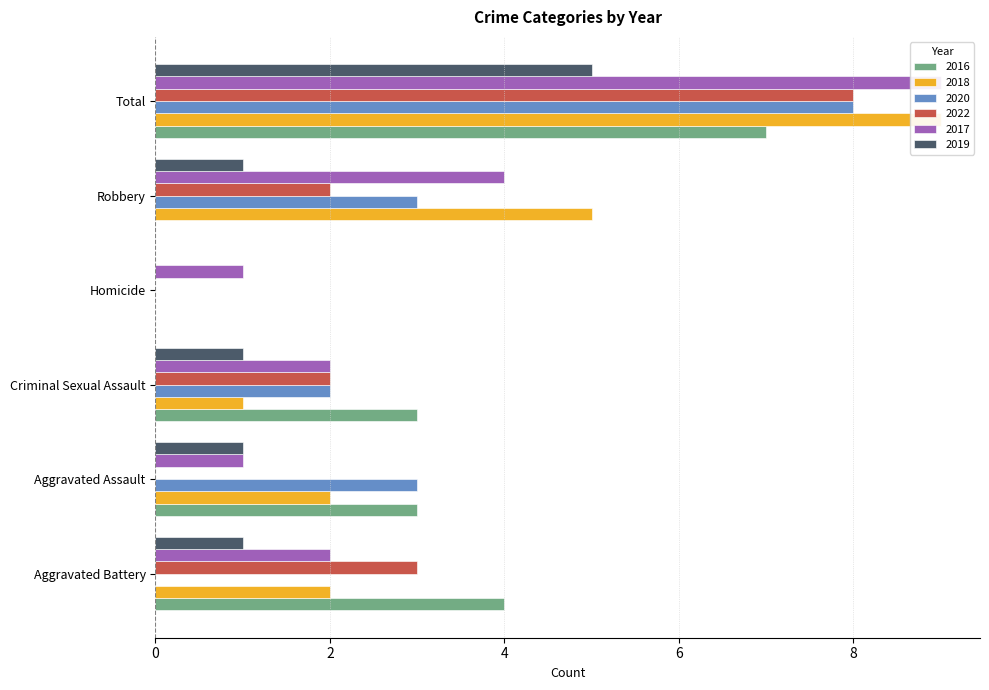

At which label is 2019 closest to 2?

Aggravated Battery